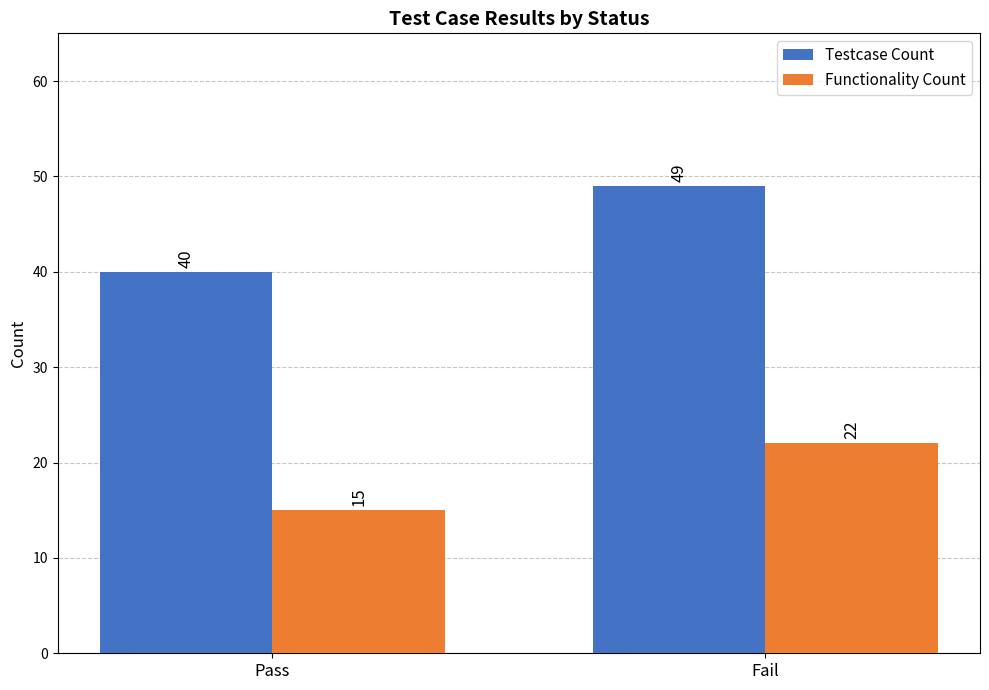

Is the value of Testcase Count at Fail greater than the value of Functionality Count at Pass?

Yes